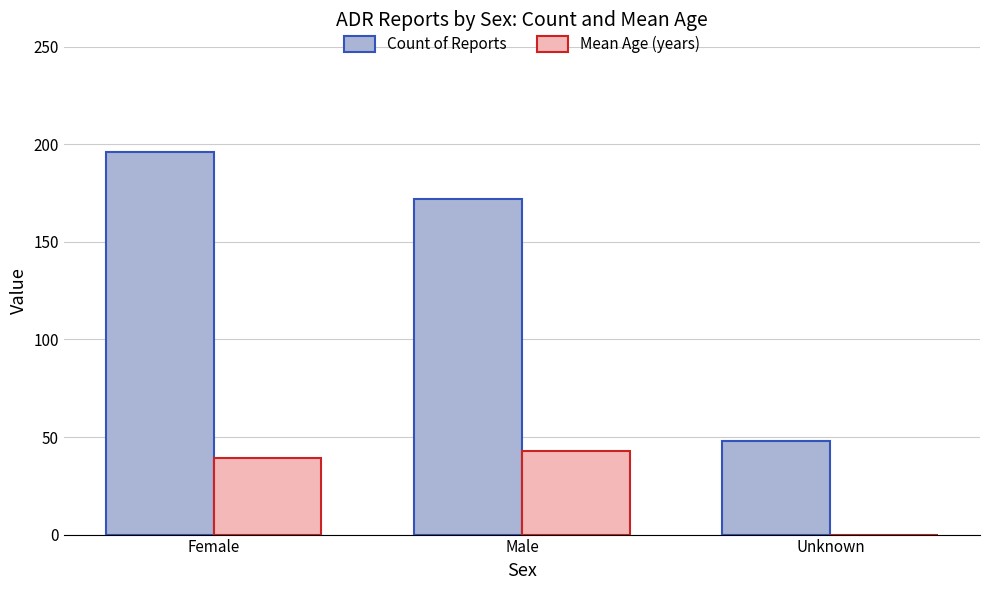

The Mean Age (years) series shows 43 at Male. True or false?

True